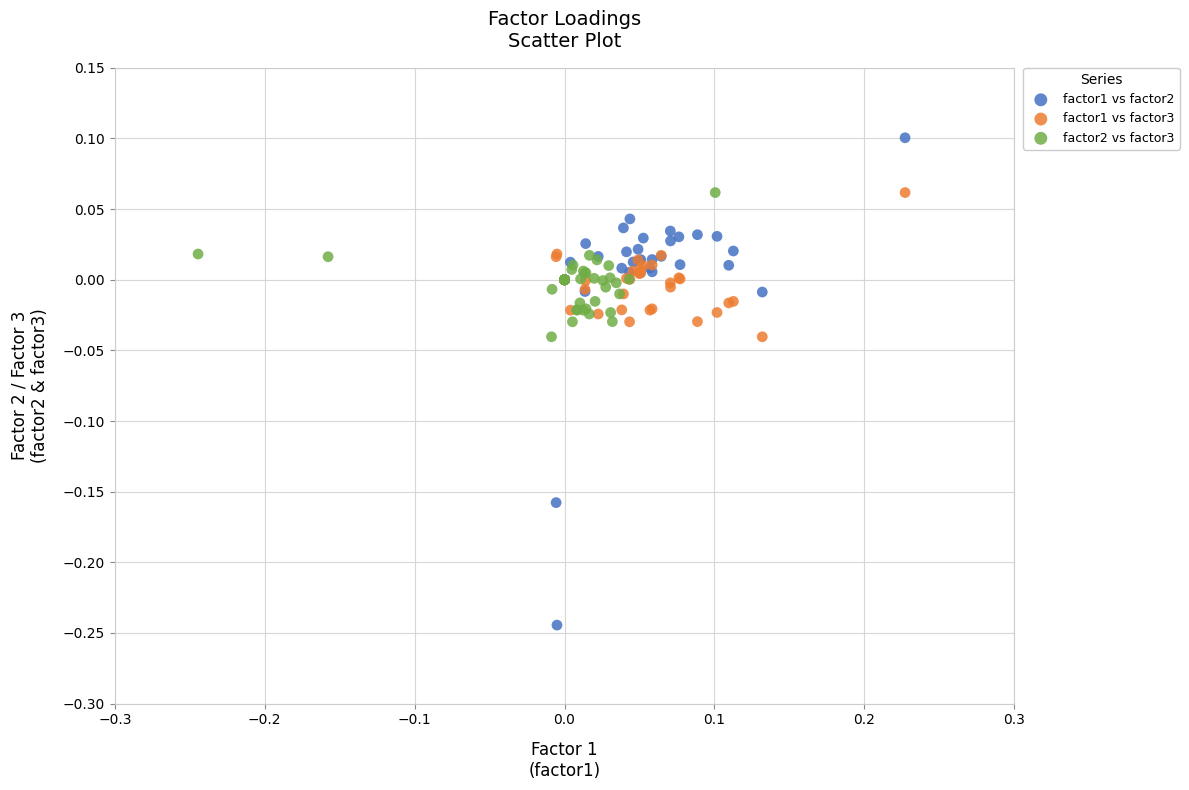

Which series has the largest Y range (max minus min)?

factor1 vs factor2